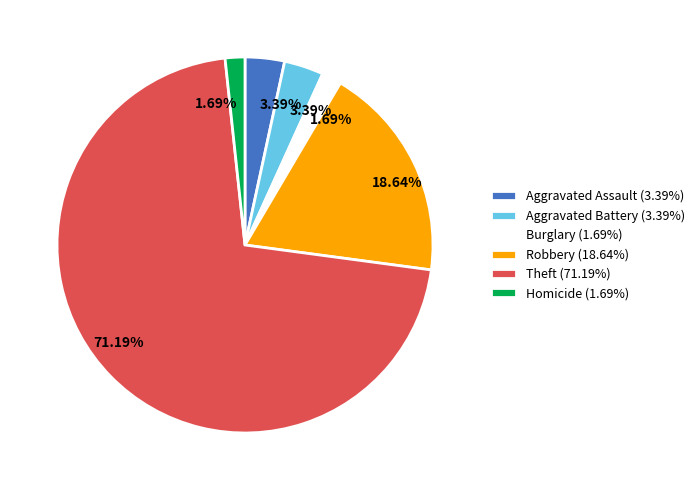

Which category has the biggest portion of the pie?

Theft (71.19%)